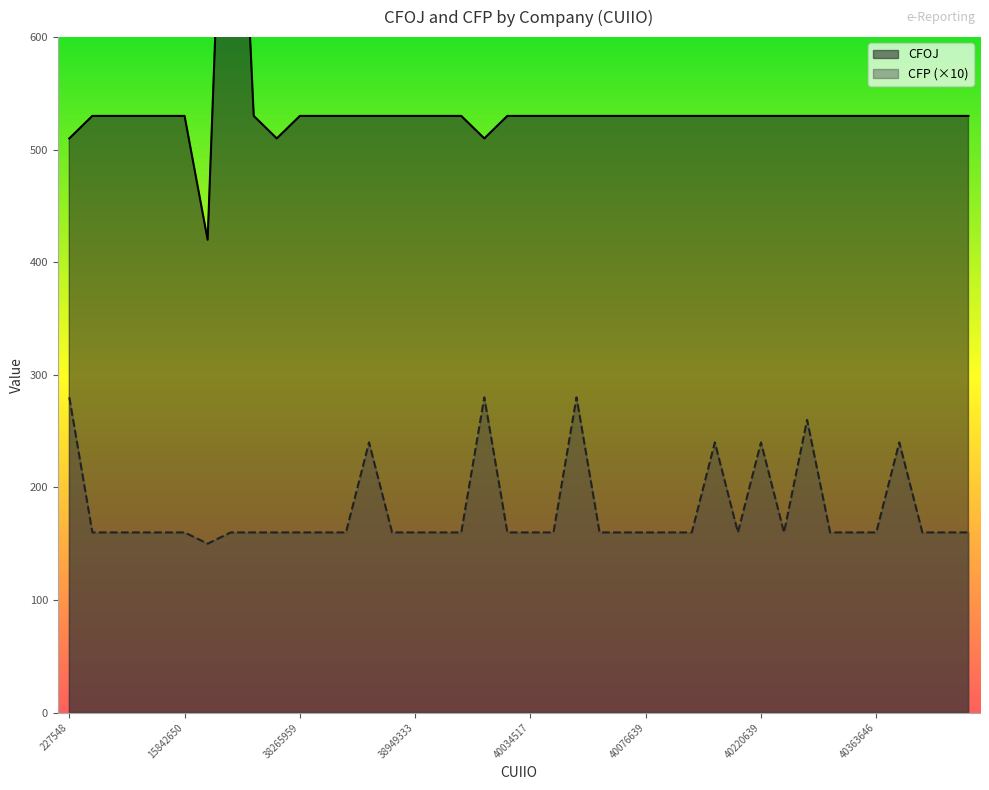

At which label does CFOJ first exceed 530?

37545438